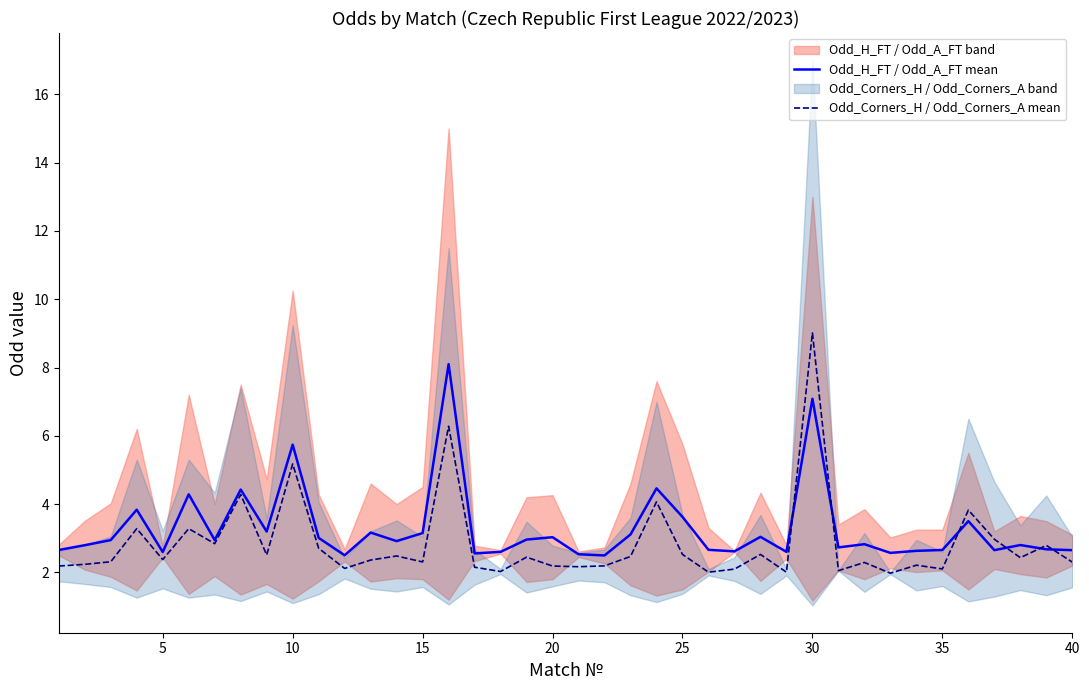

Is it true that Odd_H_FT / Odd_A_FT mean equals 3.6 at 25?

True